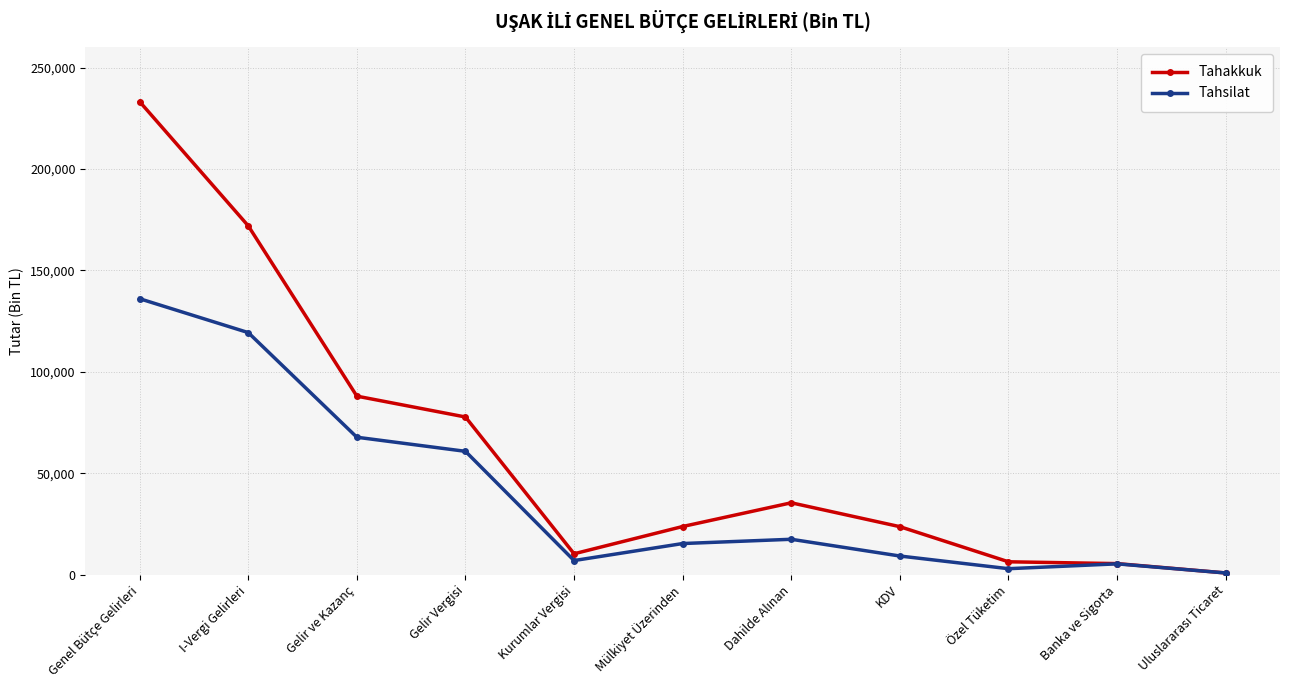

Is it true that Tahsilat equals 9185 at KDV?

True